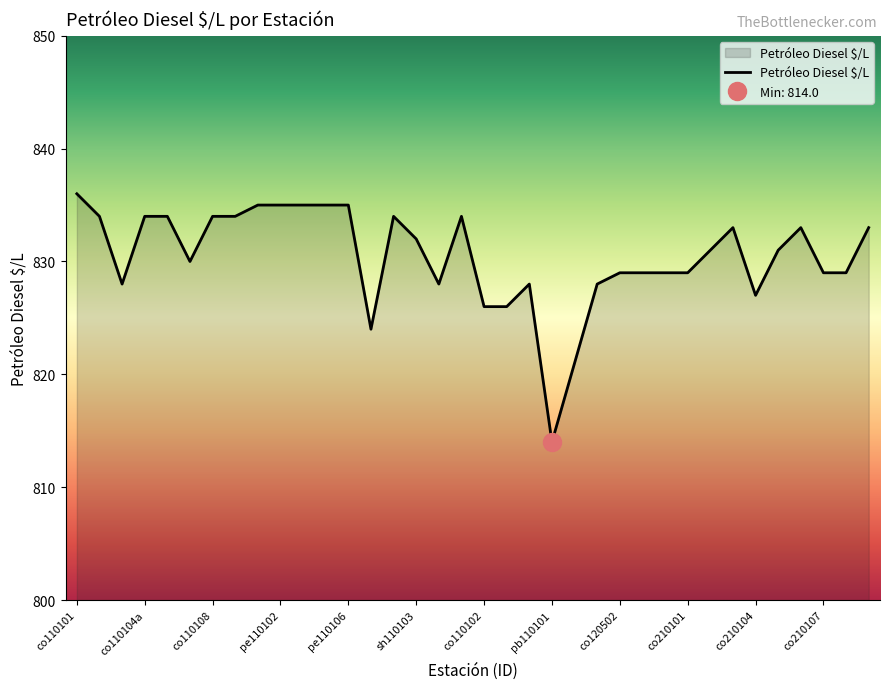

Rank the categories by value from lowest to highest.

pb110101, pb110103, sh110101, co110102, co110106, co210104, co110104, sh110104, co110110, pe110201, co120502, pe120501, co120401, co210101, co210107, pe210101, co110107, co210102, co210105, sh110103, co210103, co210106, pe210102, co110103, co110104a, co110105, co110108, co110109, sh110102, sh110105, pe110101, pe110102, pe110103, pe110105, pe110106, co110101